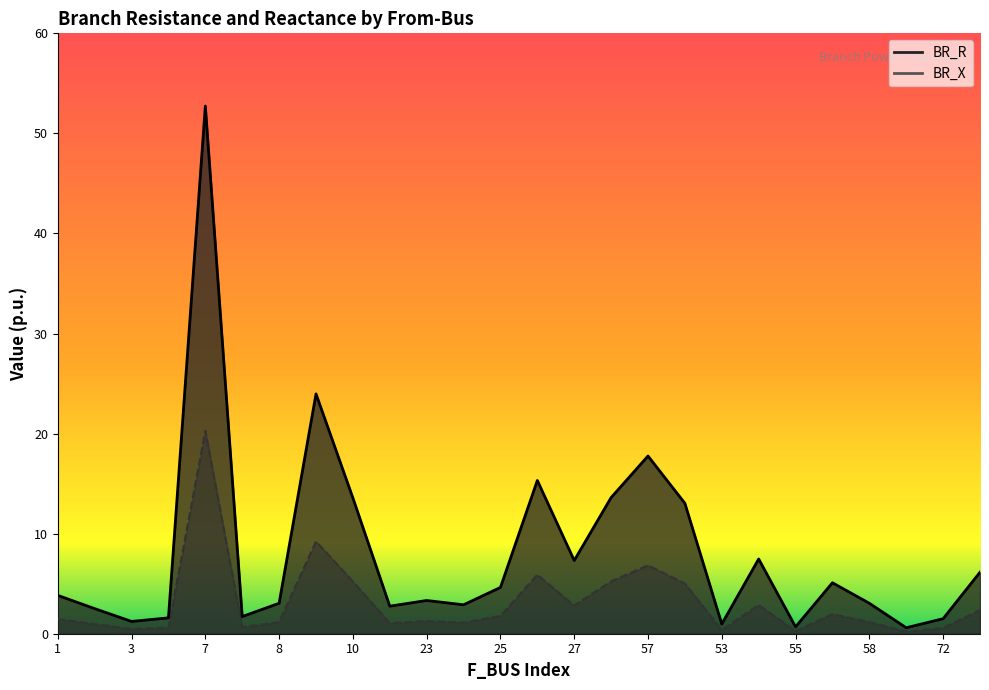

At which label does BR_R reach its peak?

7